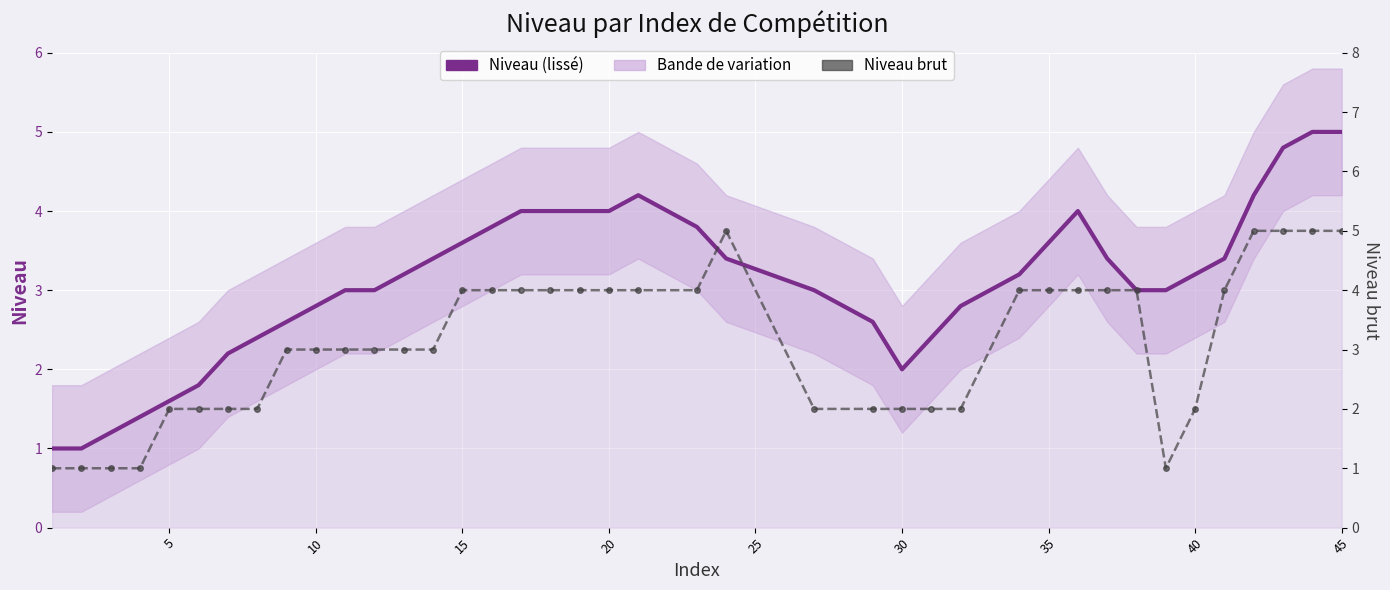

List the series in order of their peak value, highest first.

Niveau, Niveau brut